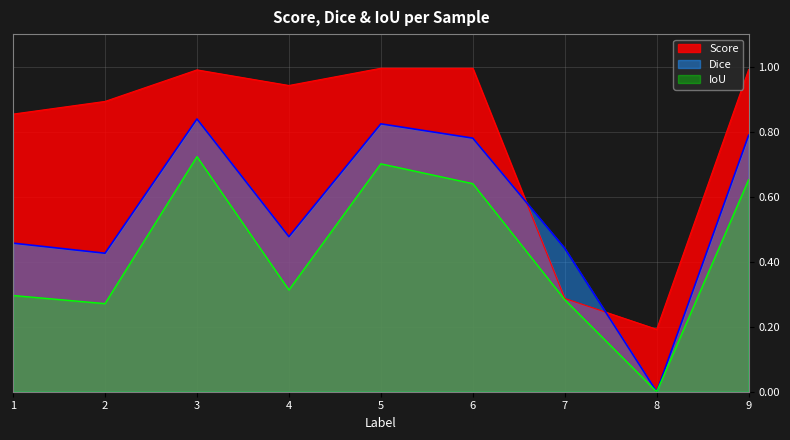

The IoU series shows 0.1 at 7. True or false?

False